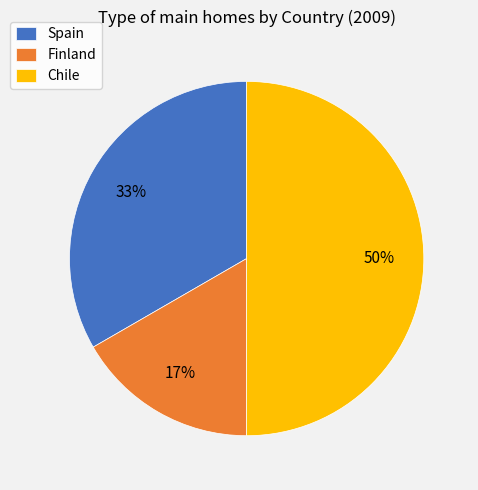

What percentage is the Spain slice, to the nearest percent?

33%